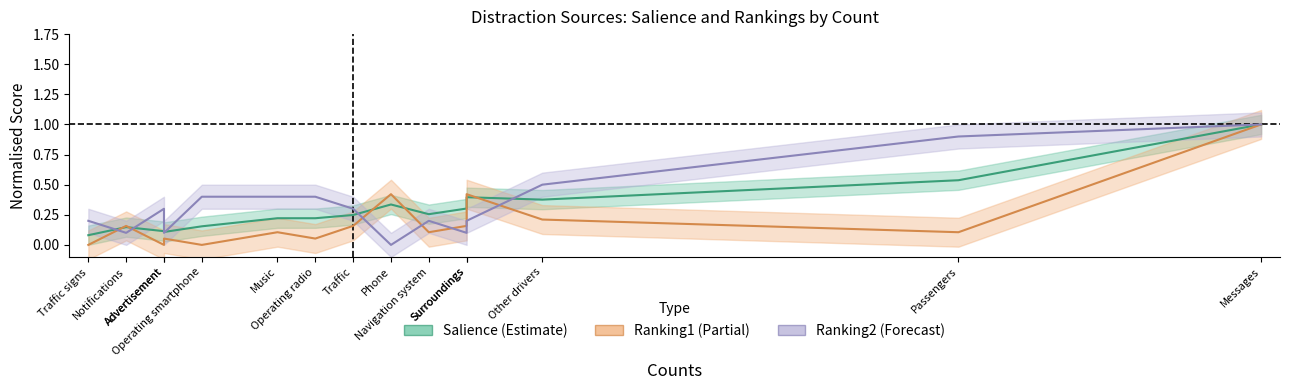

What is the total value across all series at Operating radio?

0.7